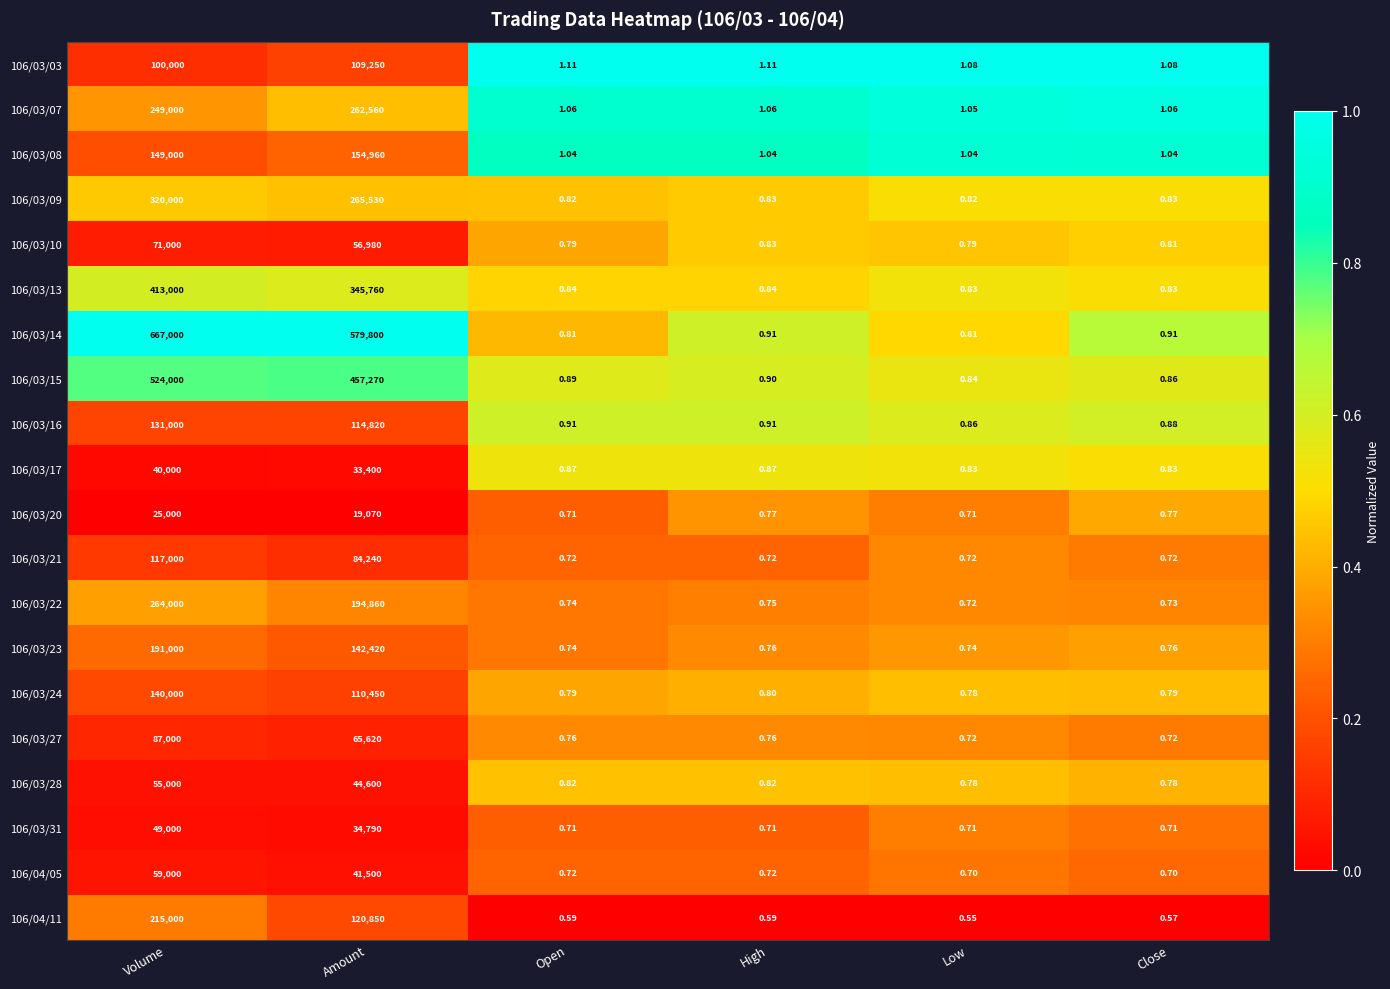

Which category has the highest value across all series?

Volume